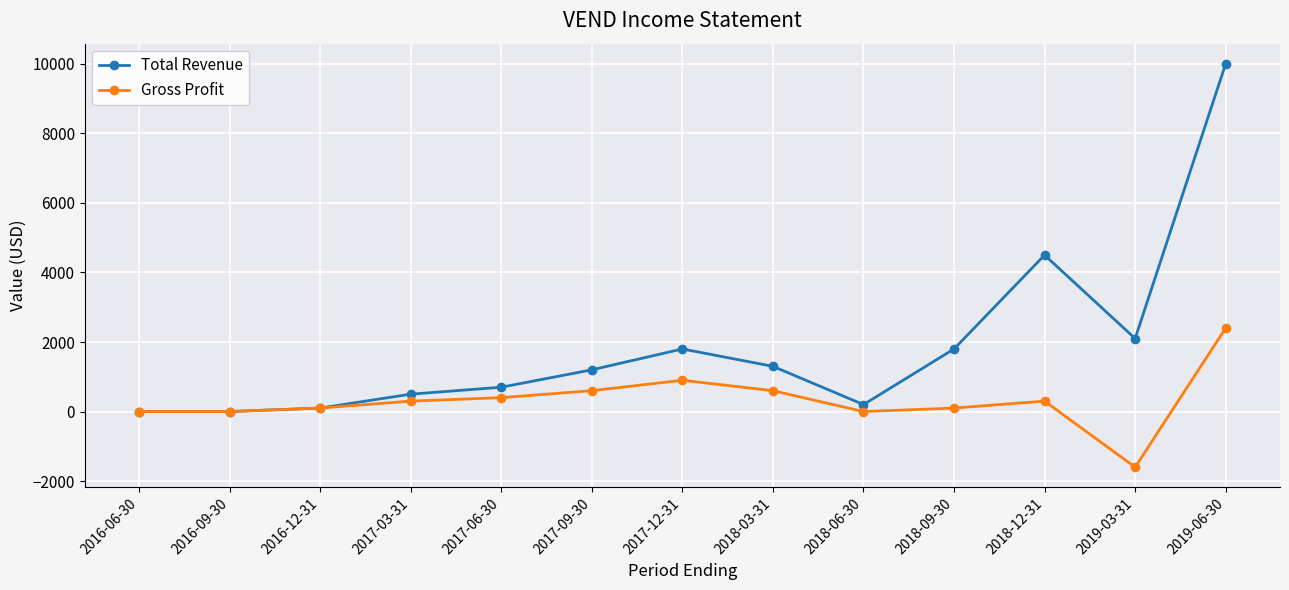

Rank the series by their maximum value, from lowest to highest.

Gross Profit, Total Revenue